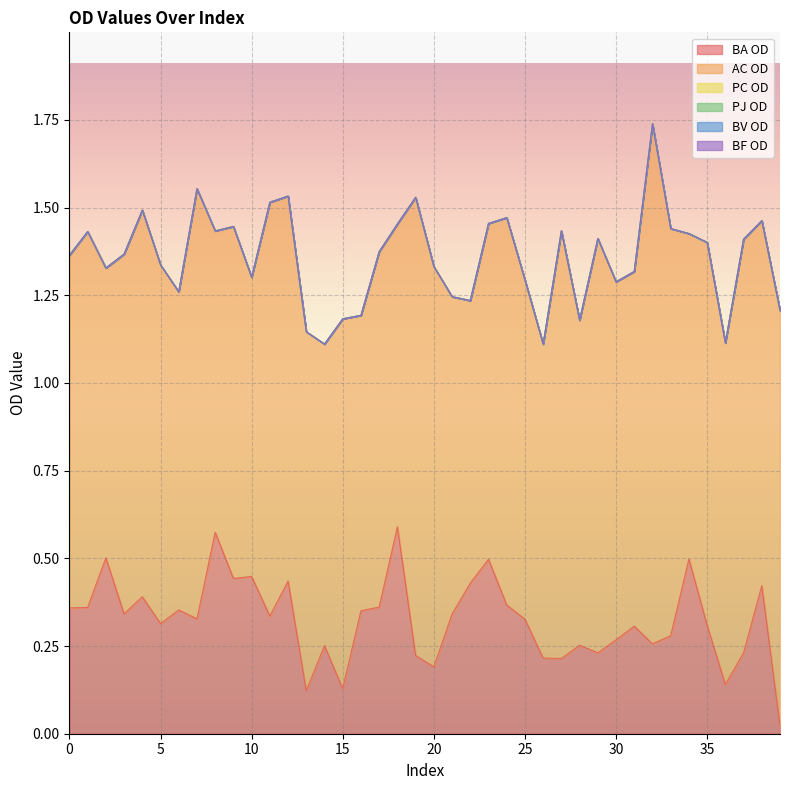

True or false: PC OD has more than 1 interior local peaks.

False